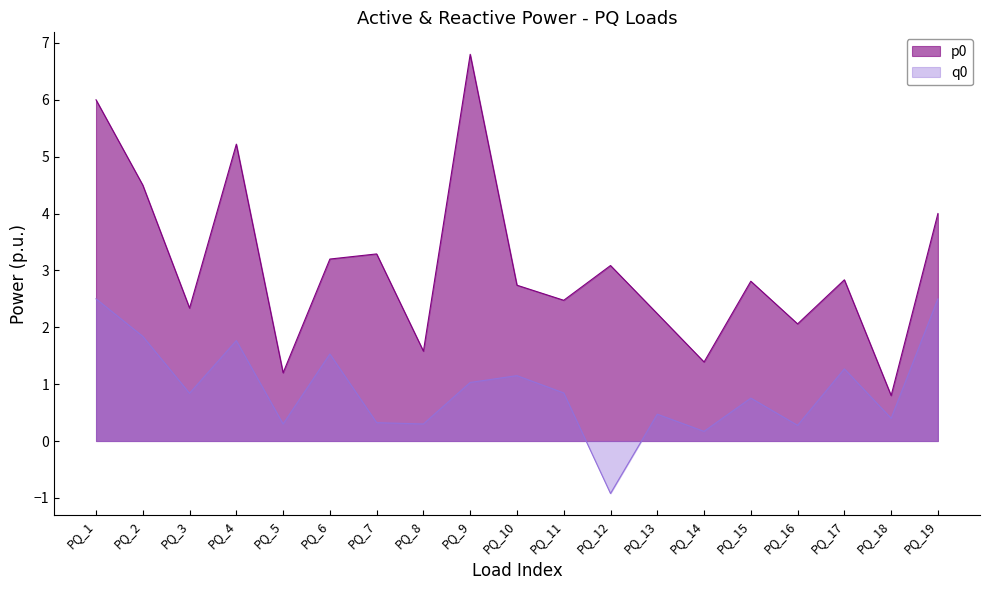

Reading left to right, transcribe all the data shown in this chart.

p0: 6.0	4.5	2.3	5.2	1.2	3.2	3.3	1.6	6.8	2.7	2.5	3.1	2.2	1.4	2.8	2.1	2.8	0.8	4.0
q0: 2.5	1.8	0.8	1.8	0.3	1.5	0.3	0.3	1.0	1.1	0.8	-0.9	0.5	0.2	0.8	0.3	1.3	0.4	2.5